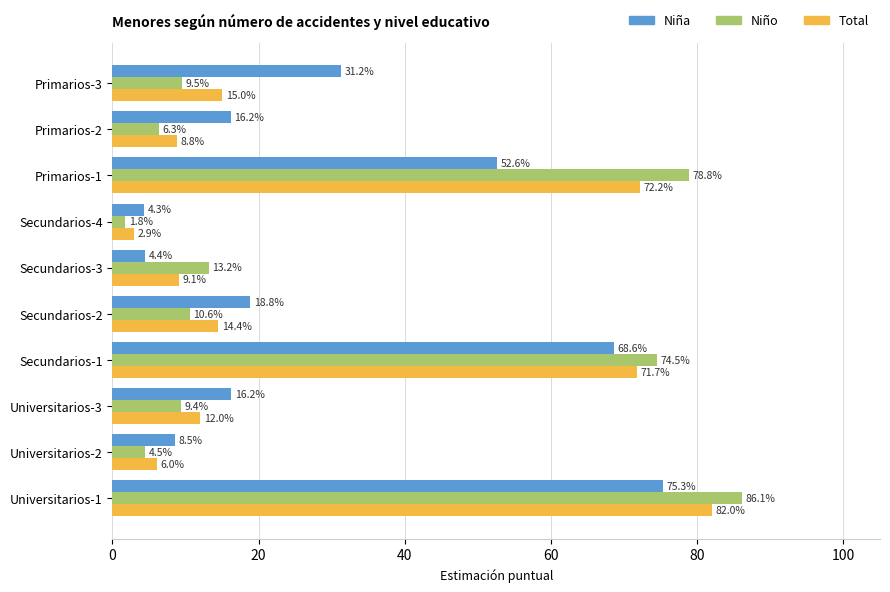

Which series has the widest spread of values?

Niño